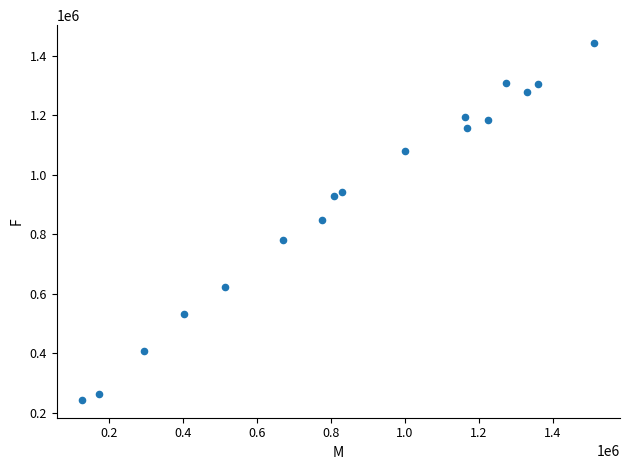

What is the range of Y values (max minus min)?

1198098